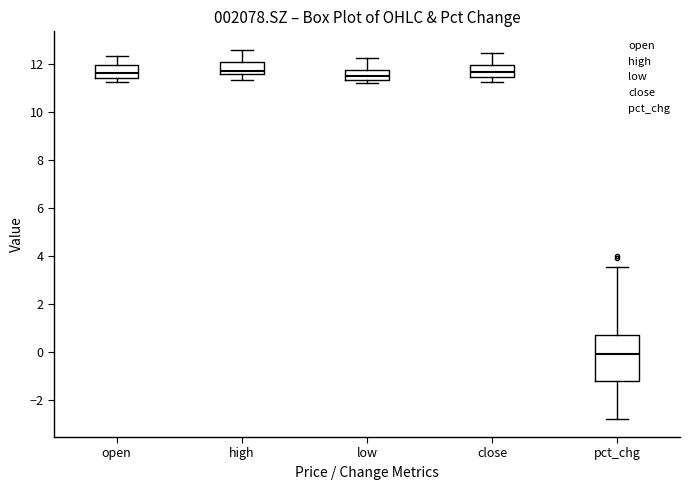

Reading left to right, read every box against the y-axis: the position of its median line, the range the box covers, and the ends of its whiskers. The values are not printed on the chart, so give them approximately, as read against the axis.

open: median 11.6, box 11.4 to 12.0, whiskers 11.2 to 12.4
high: median 11.8, box 11.6 to 12.0, whiskers 11.4 to 12.6
low: median 11.4 (inside the box), box 11.4 to 11.8, whiskers 11.2 to 12.2
close: median 11.6, box 11.4 to 12.0, whiskers 11.2 to 12.4
pct_chg: median 0.0, box -1.2 to 0.8, whiskers -2.8 to 3.6